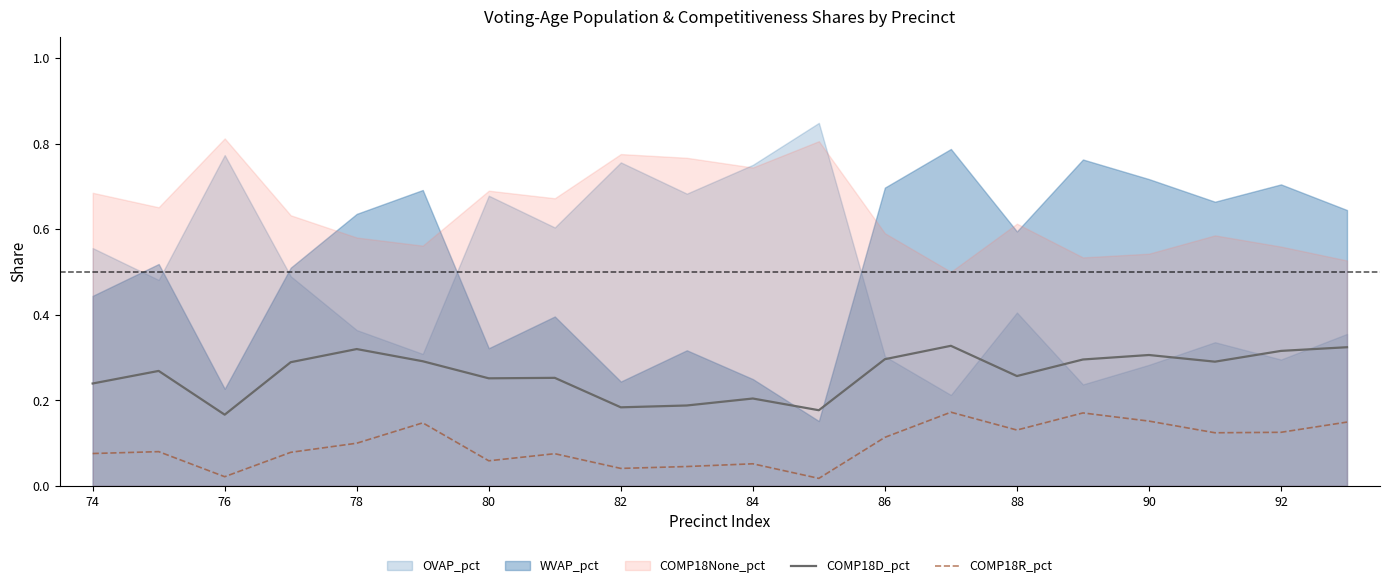

True or false: COMP18D_pct has a value of 0.3 at 86.

True